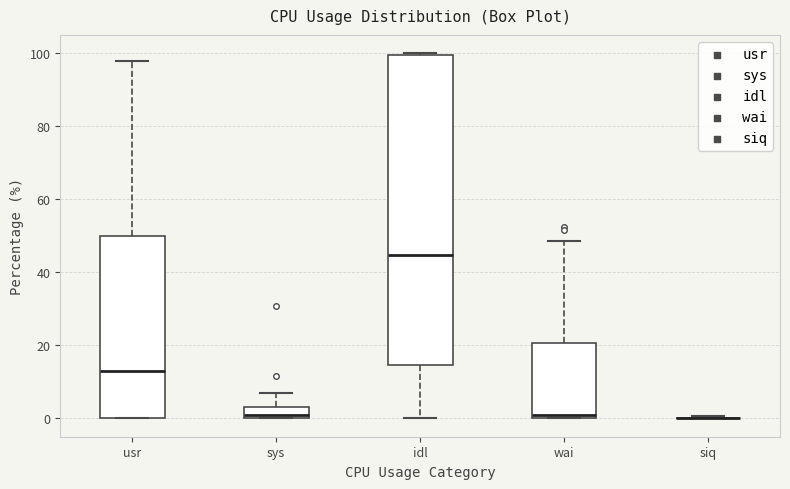

Where is the lower edge of the box for sys on the y-axis? The values are not printed on the chart, so give them approximately, as read against the axis.

0